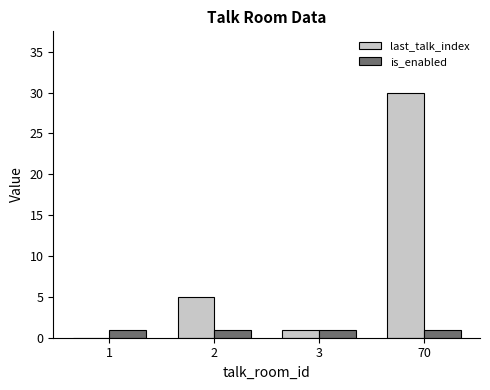

The is_enabled series shows 1 at 2. True or false?

True